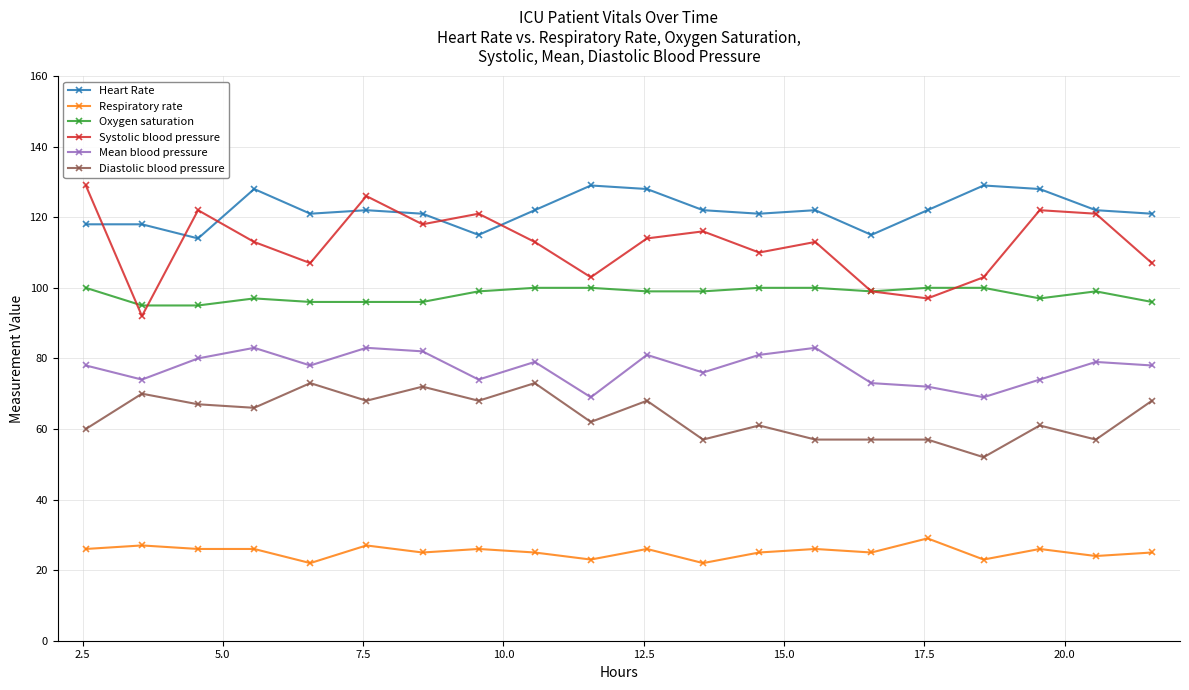

What is the difference between the maximum and minimum values in the Diastolic blood pressure series?

21